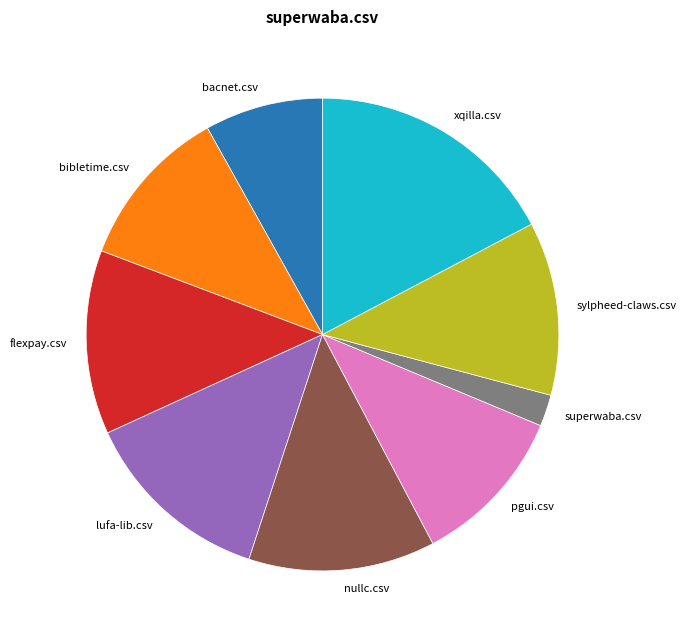

Which category has the smallest portion of the pie?

superwaba.csv